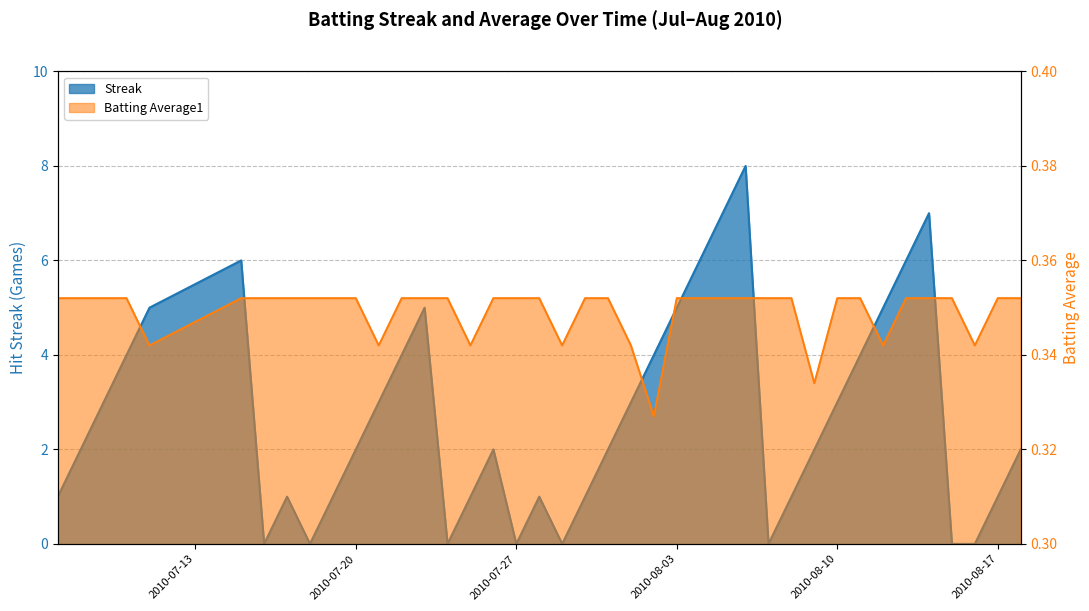

At how many categories does at least one series exceed 2?

18